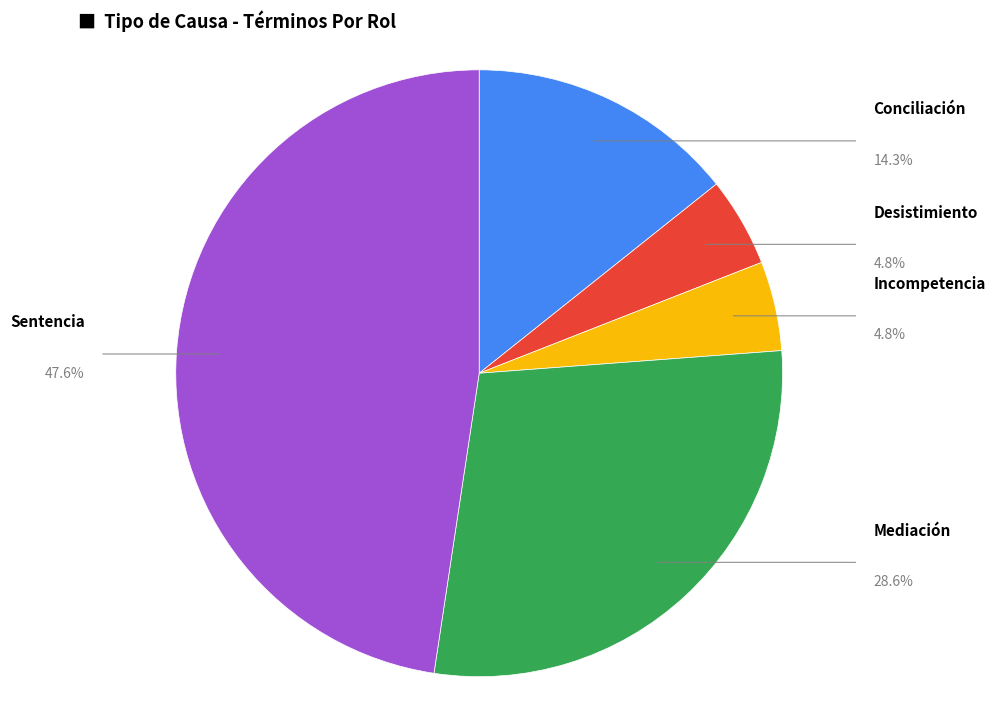

Does any single category account for the majority?

No